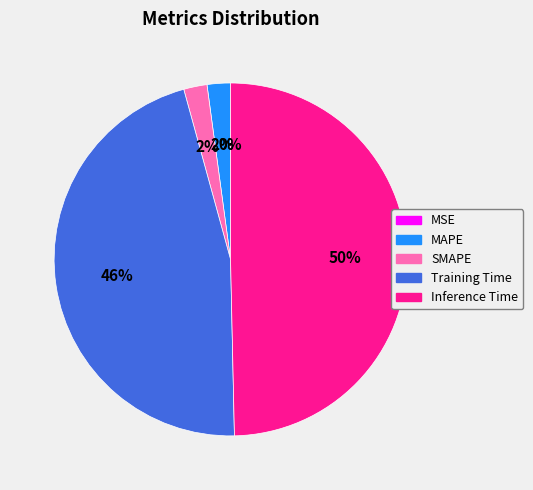

True or false: SMAPE accounts for 15% of the total.

False